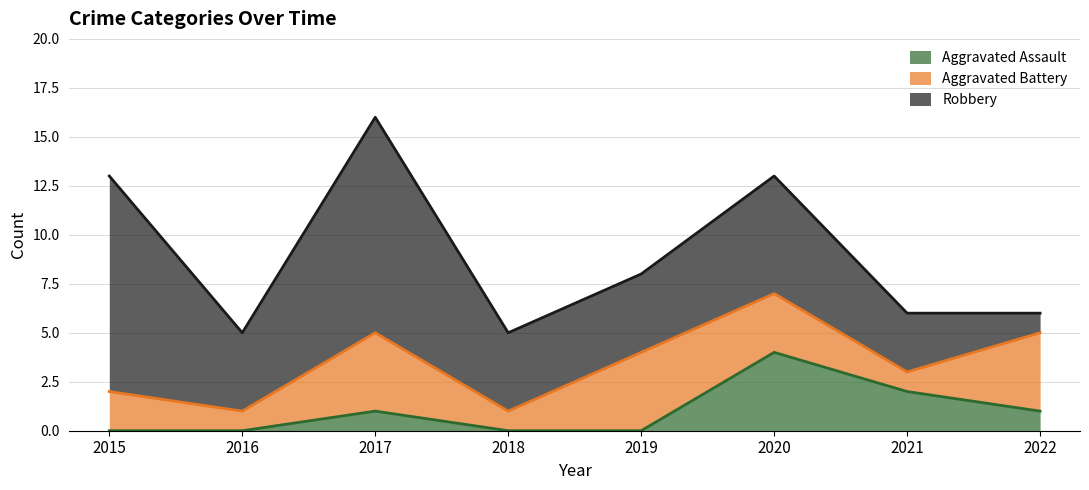

After their last crossing, which series has the higher values: Aggravated Battery or Robbery?

Aggravated Battery